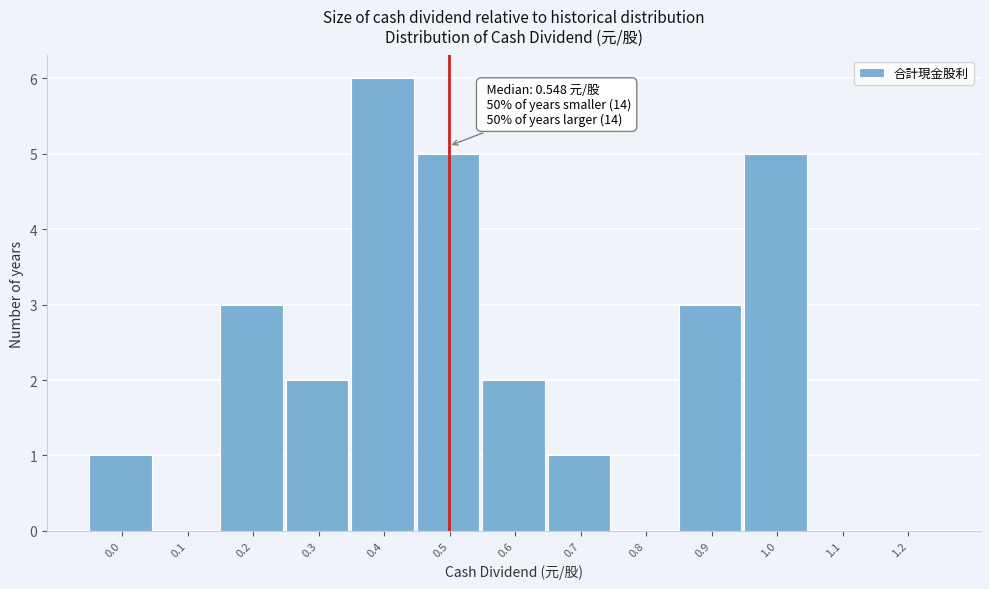

Reading right to left, extract all data points from this chart.

1.2=0	1.1=0	1.0=5	0.9=3	0.8=0	0.7=1	0.6=2	0.5=5	0.4=6	0.3=2	0.2=3	0.1=0	0.0=1